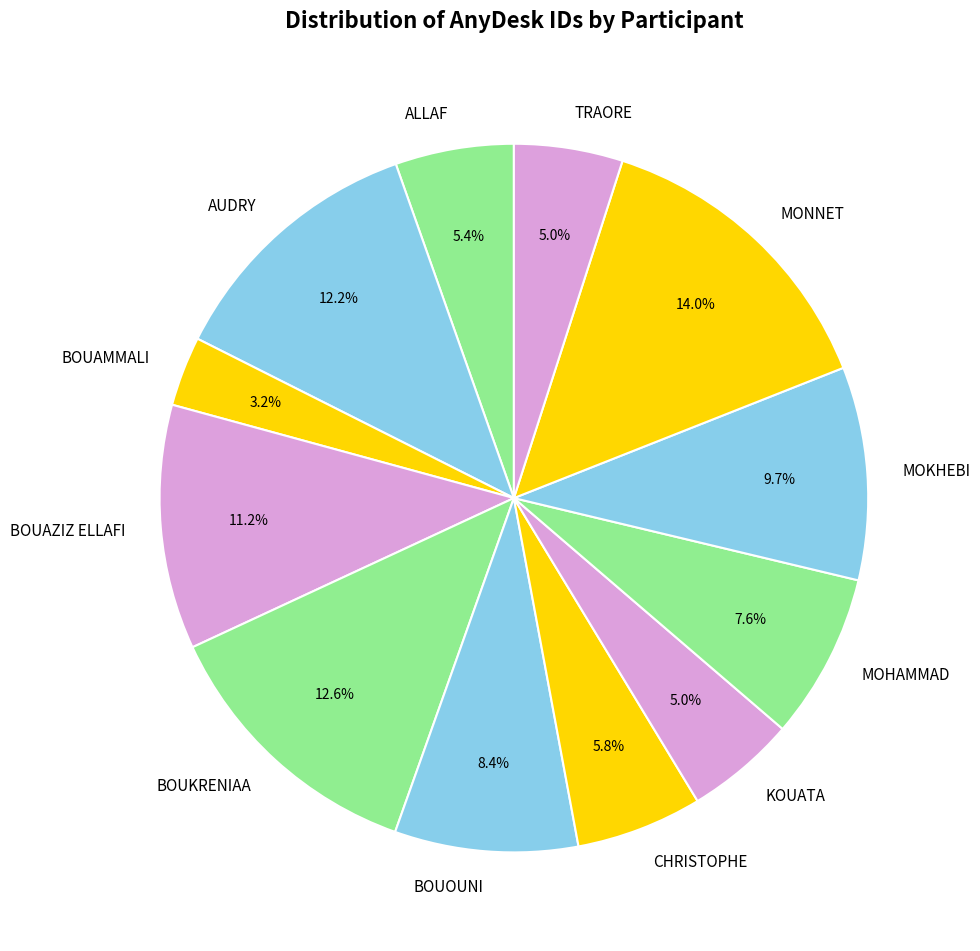

Is it true that BOUOUNI is 2% of the pie?

False